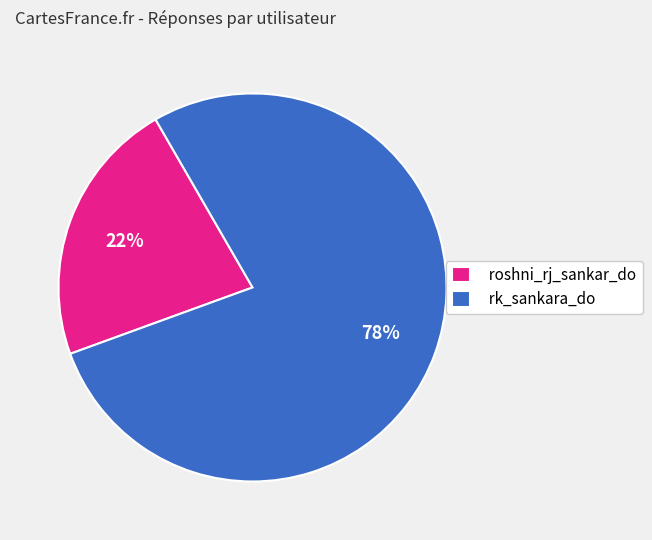

Which category has the biggest portion of the pie?

rk_sankara_do